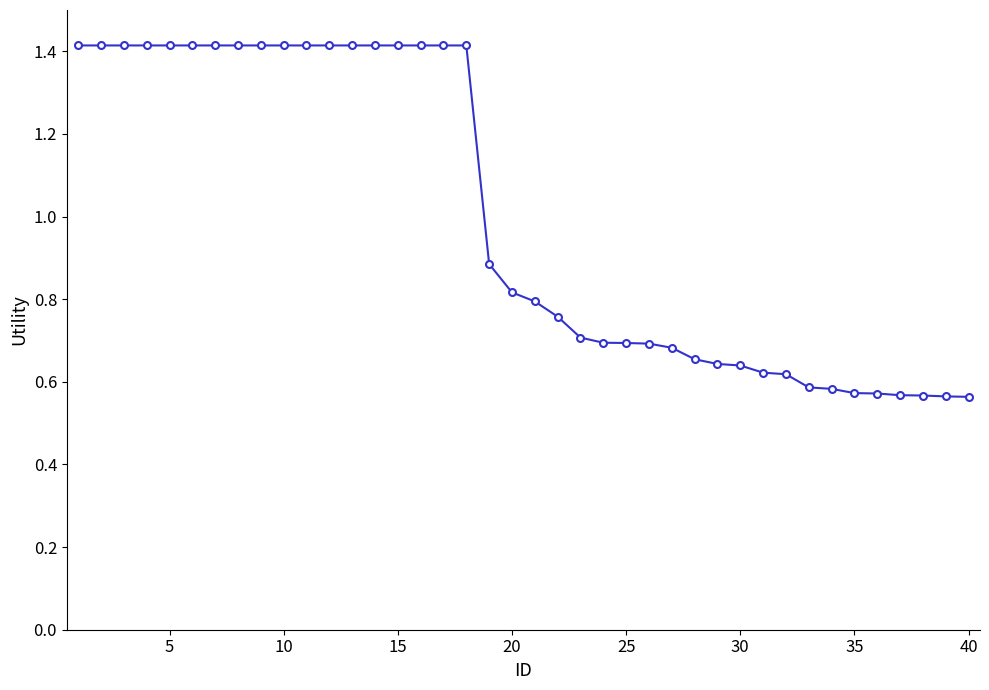

How many values are between 0 and 1?

22